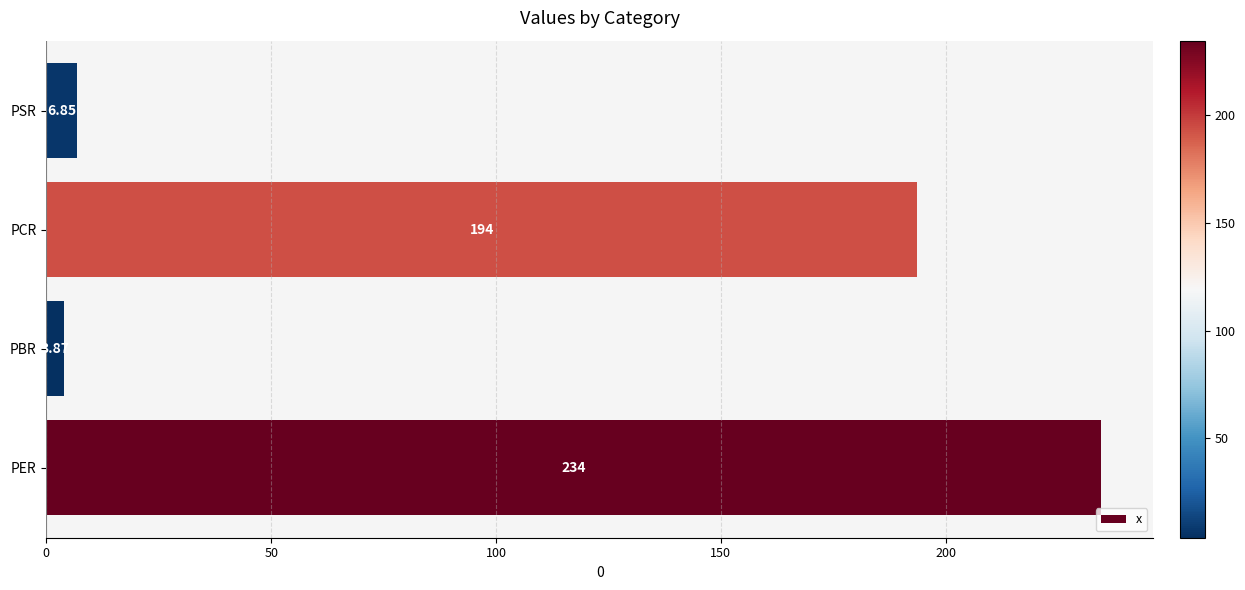

List the labels in order of value, smallest first.

PBR, PSR, PCR, PER